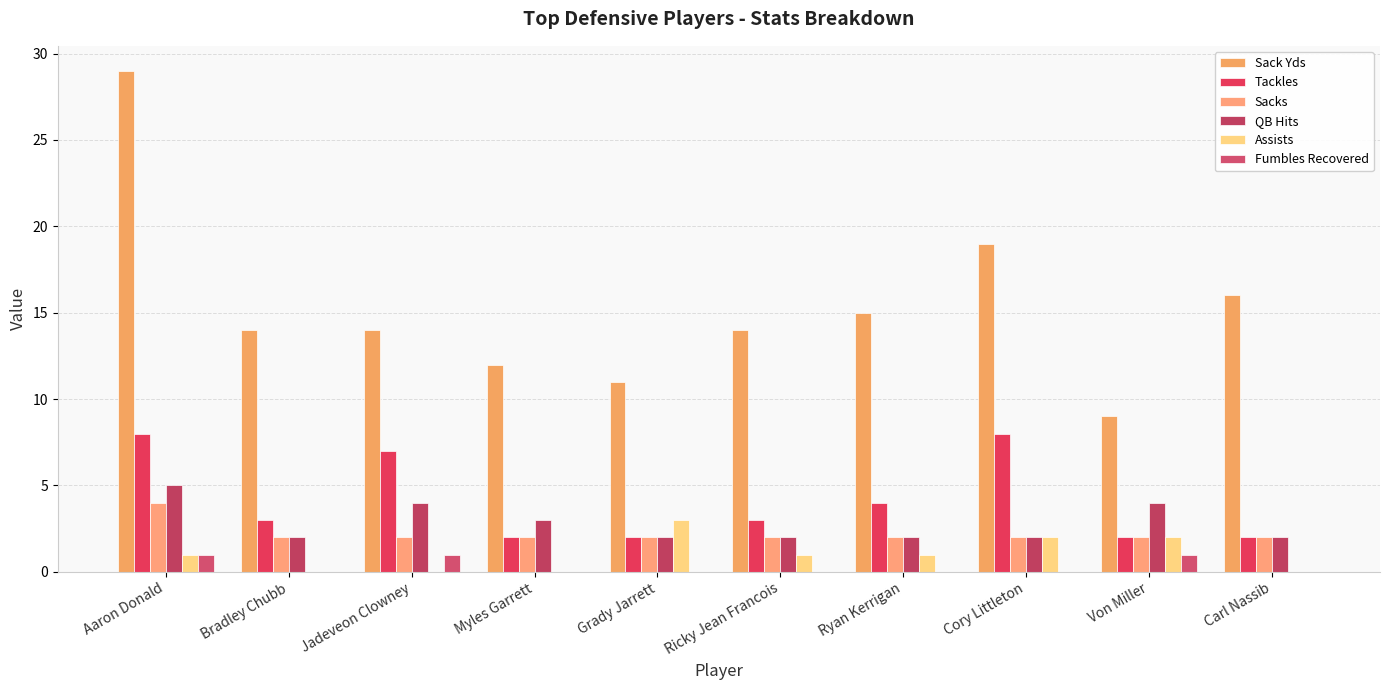

Which category has the highest value across all series?

Aaron Donald